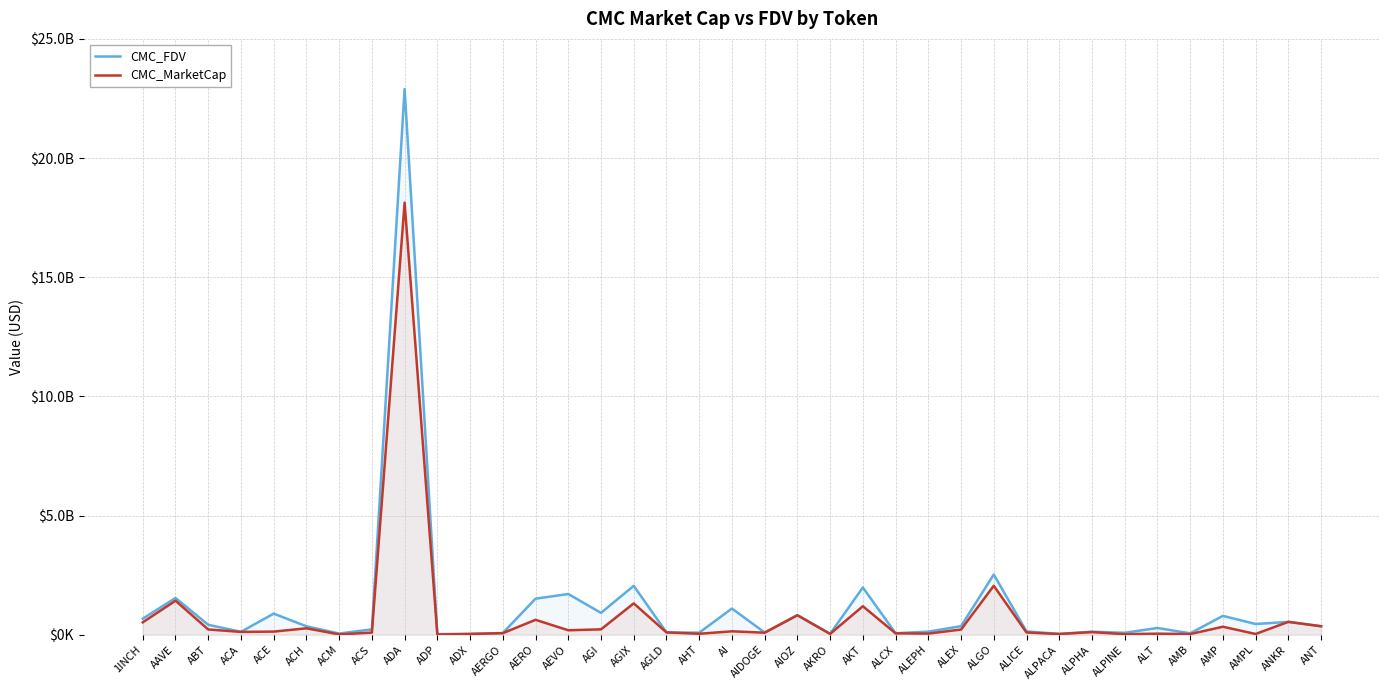

True or false: CMC_MarketCap has more than 1 points higher than both neighbors.

True